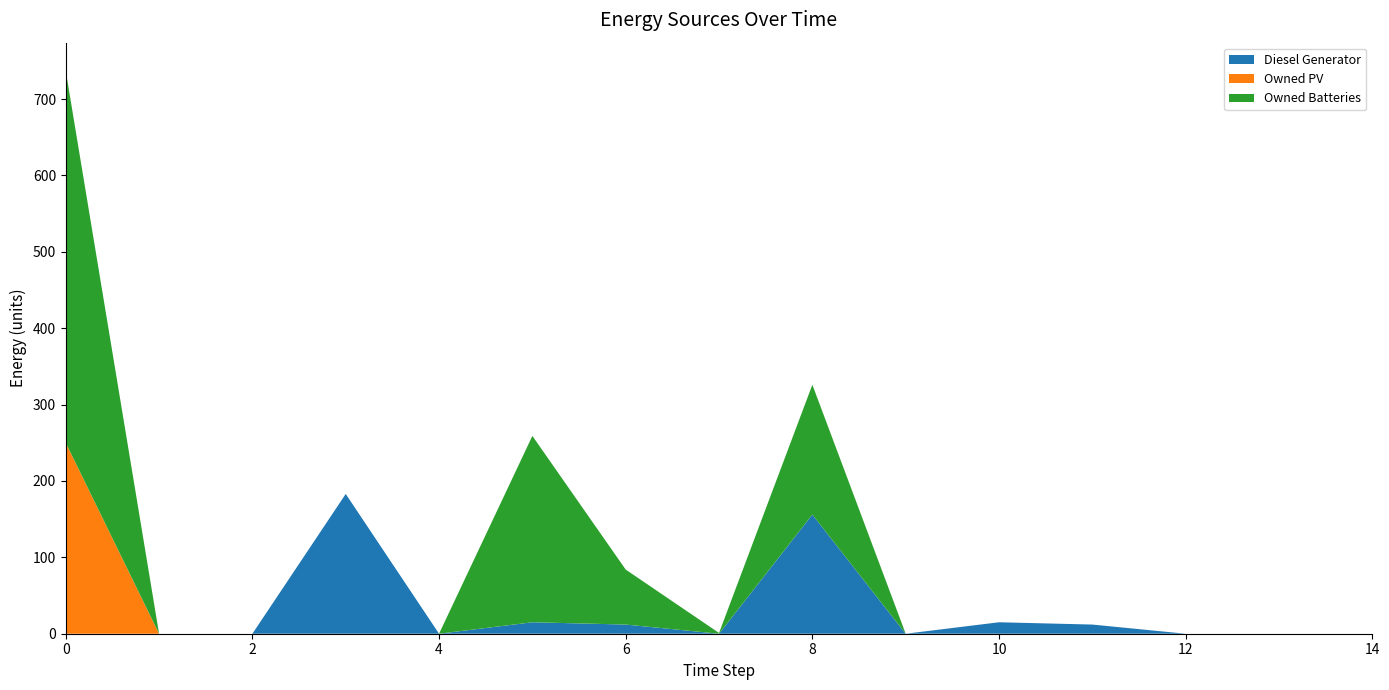

Reading left to right, transcribe all the data shown in this chart.

Diesel Generator: 0	0	0	183	0	15	12	0	156	0	15	12	0	0	0
Owned PV: 250	0	0	0	0	0	0	0	0	0	0	0	0	0	0
Owned Batteries: 487	0	0	0	0	244	72	1	170	0	0	0	0	0	0